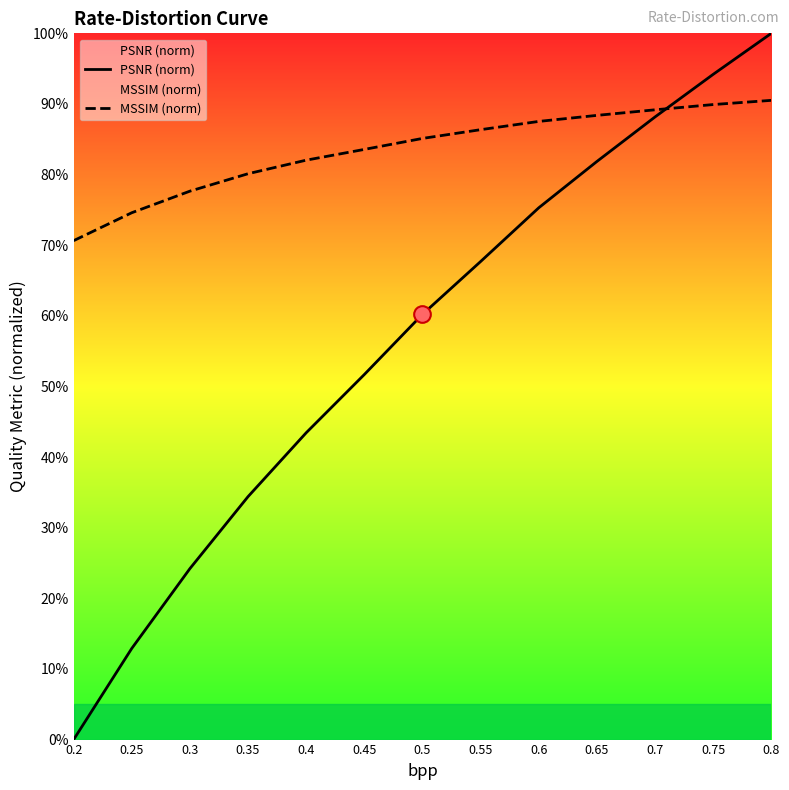

Reading left to right, list all the values displayed in this chart.

PSNR (norm): 0.2=0.0	0.25=12.9	0.3=24.2	0.35=34.4	0.4=43.4	0.45=51.7	0.5=60.2	0.55=67.7	0.6=75.3	0.65=81.9	0.7=88.2	0.75=94.2	0.8=100.0
MSSIM (norm): 0.2=70.6	0.25=74.6	0.3=77.7	0.35=80.1	0.4=82.0	0.45=83.6	0.5=85.1	0.55=86.4	0.6=87.5	0.65=88.4	0.7=89.2	0.75=89.9	0.8=90.5